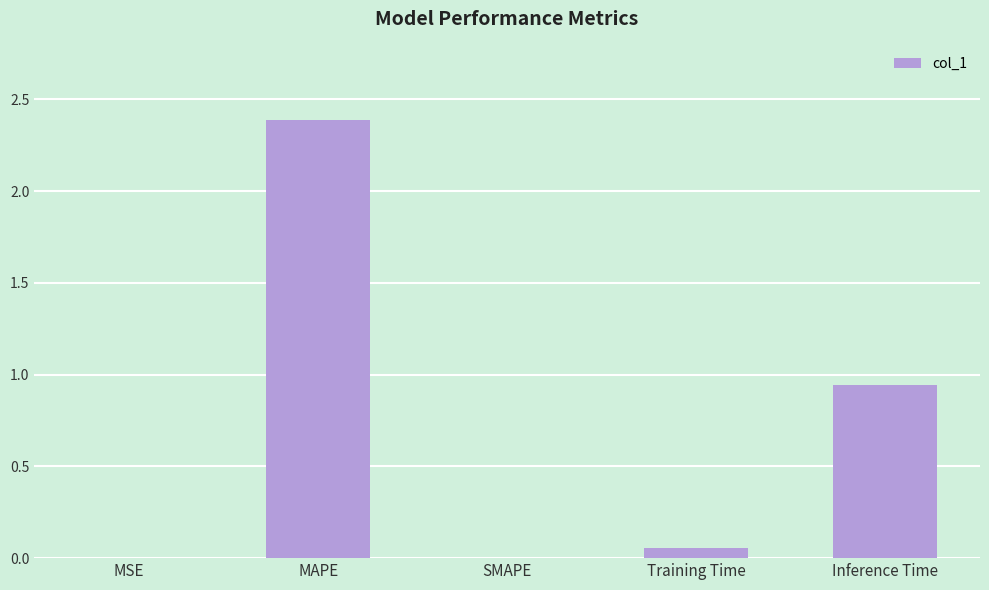

What is the maximum value shown in the chart?

2.4